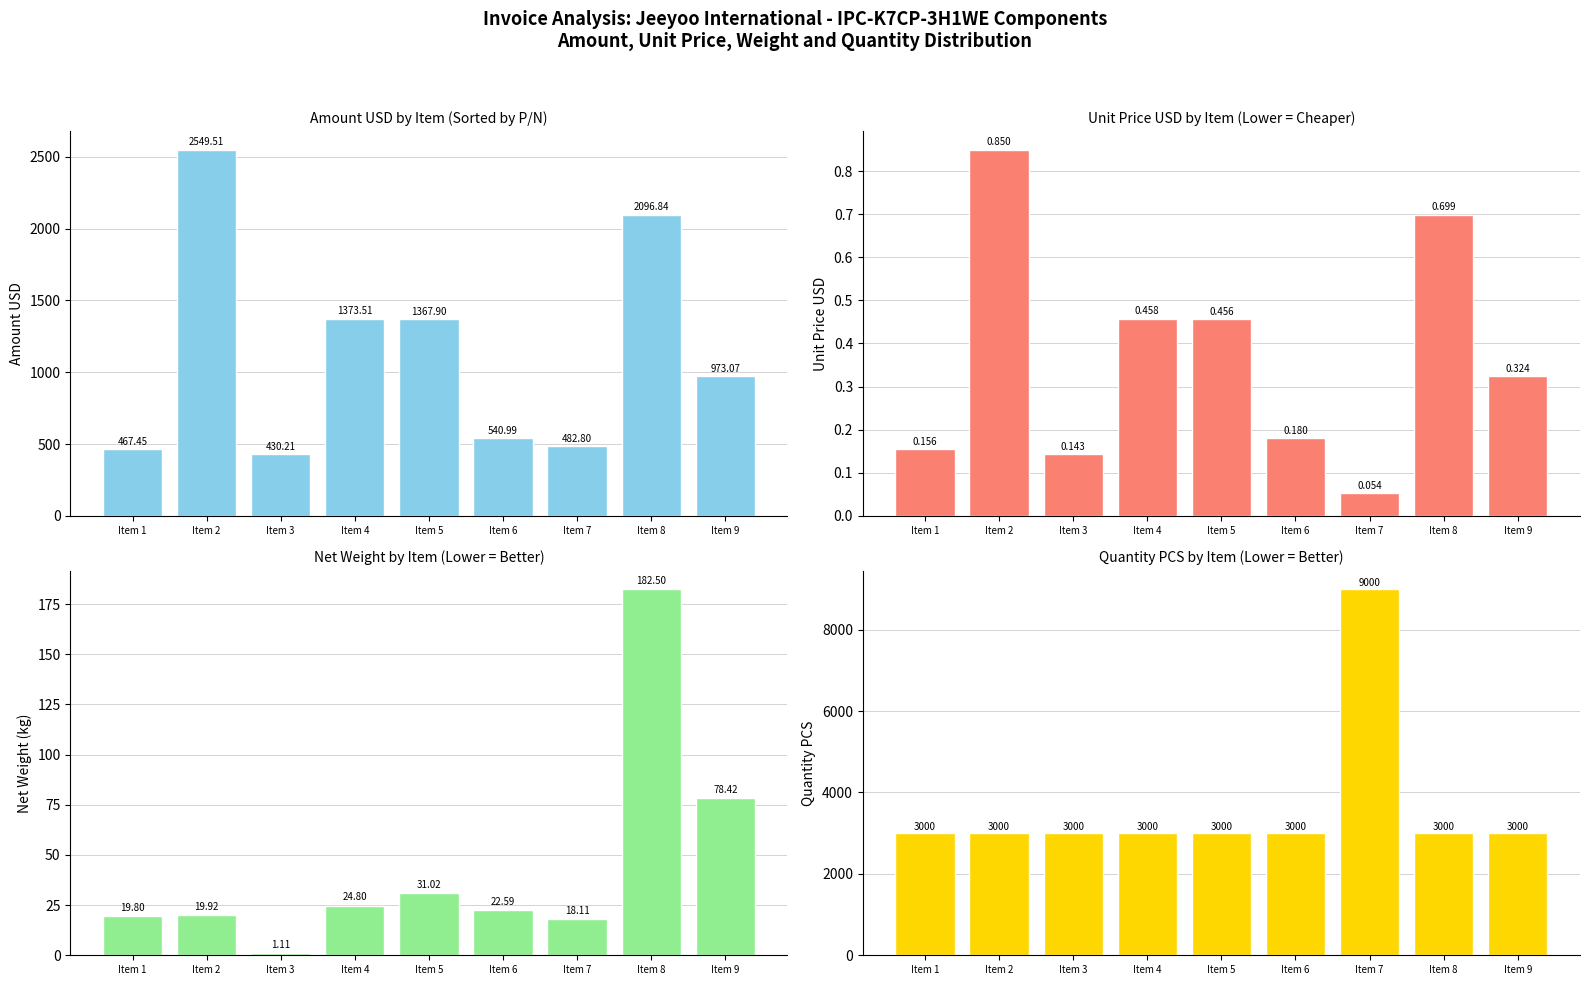

What is the total value across all series at Item 9?

4051.8